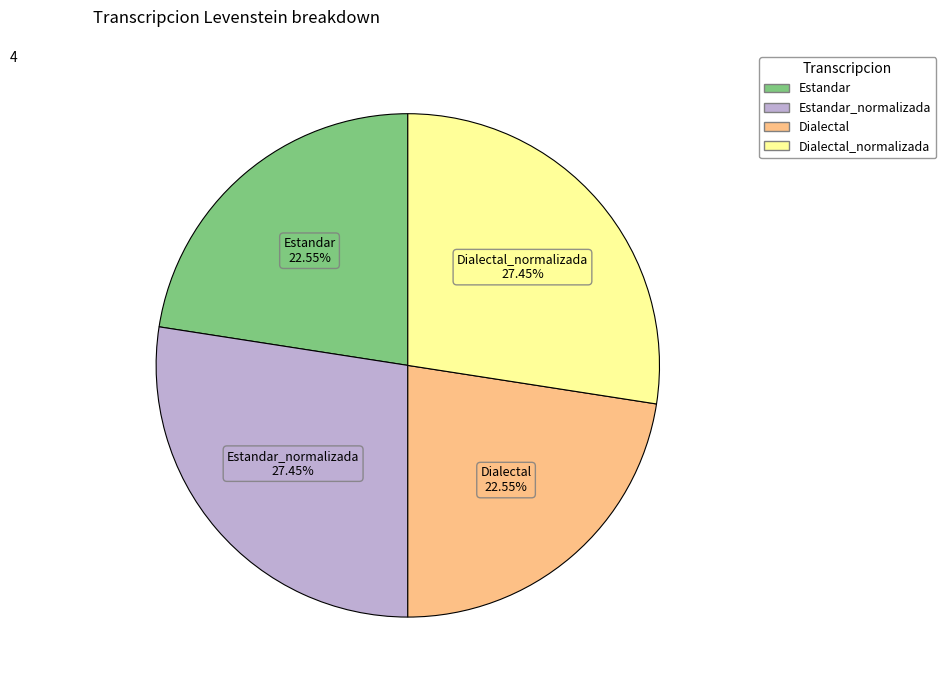

Does any single category account for the majority?

No